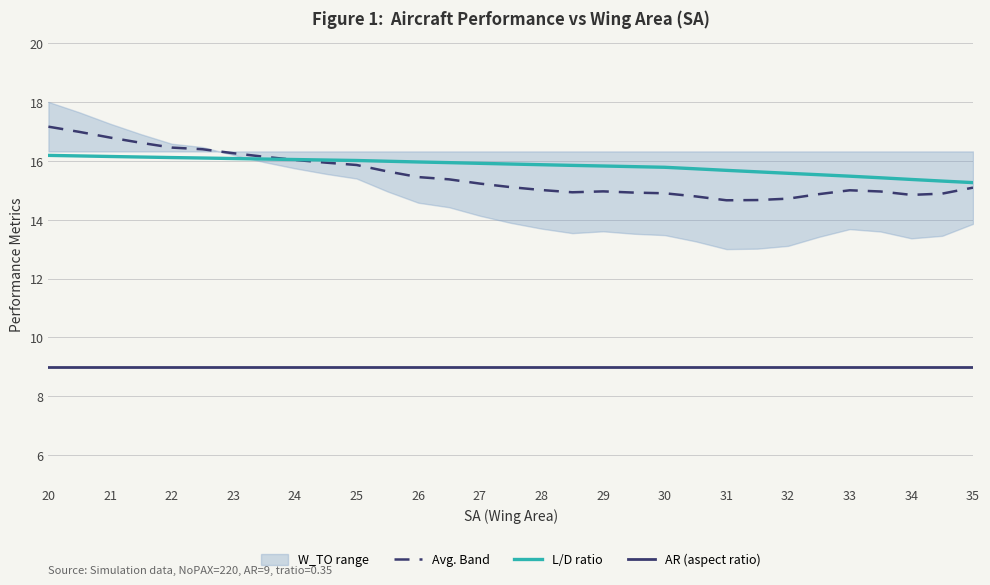

What is the difference between the highest and lowest values at 30?

7.0